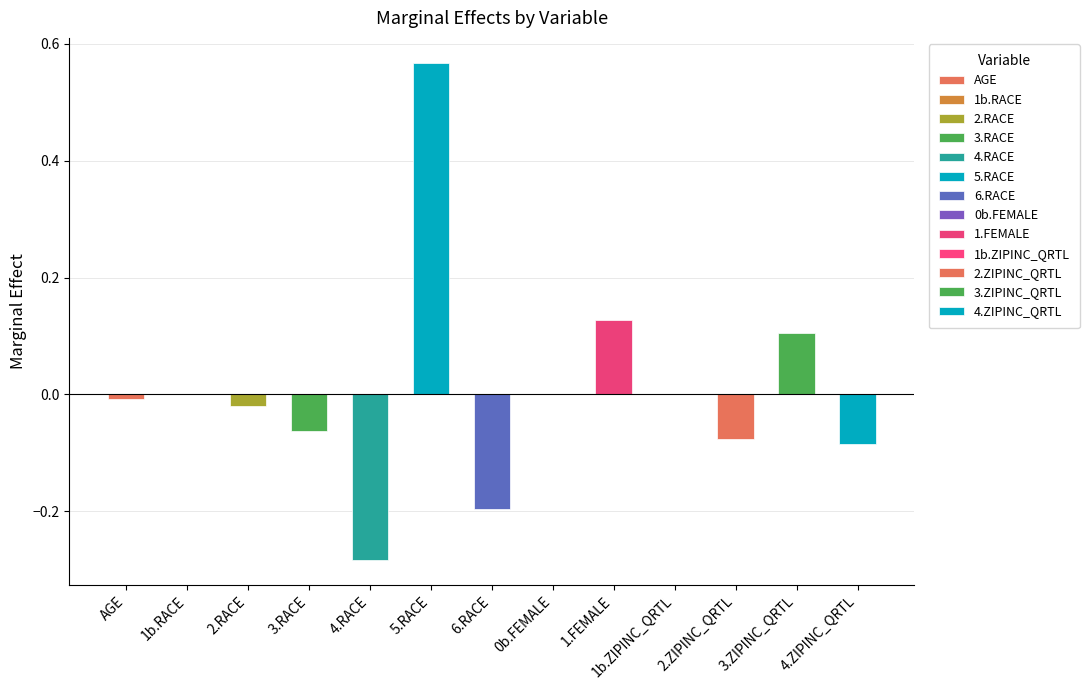

List the labels in order of value, smallest first.

4.RACE, 6.RACE, 4.ZIPINC_QRTL, 2.ZIPINC_QRTL, 3.RACE, 2.RACE, AGE, 1b.RACE, 0b.FEMALE, 1b.ZIPINC_QRTL, 3.ZIPINC_QRTL, 1.FEMALE, 5.RACE